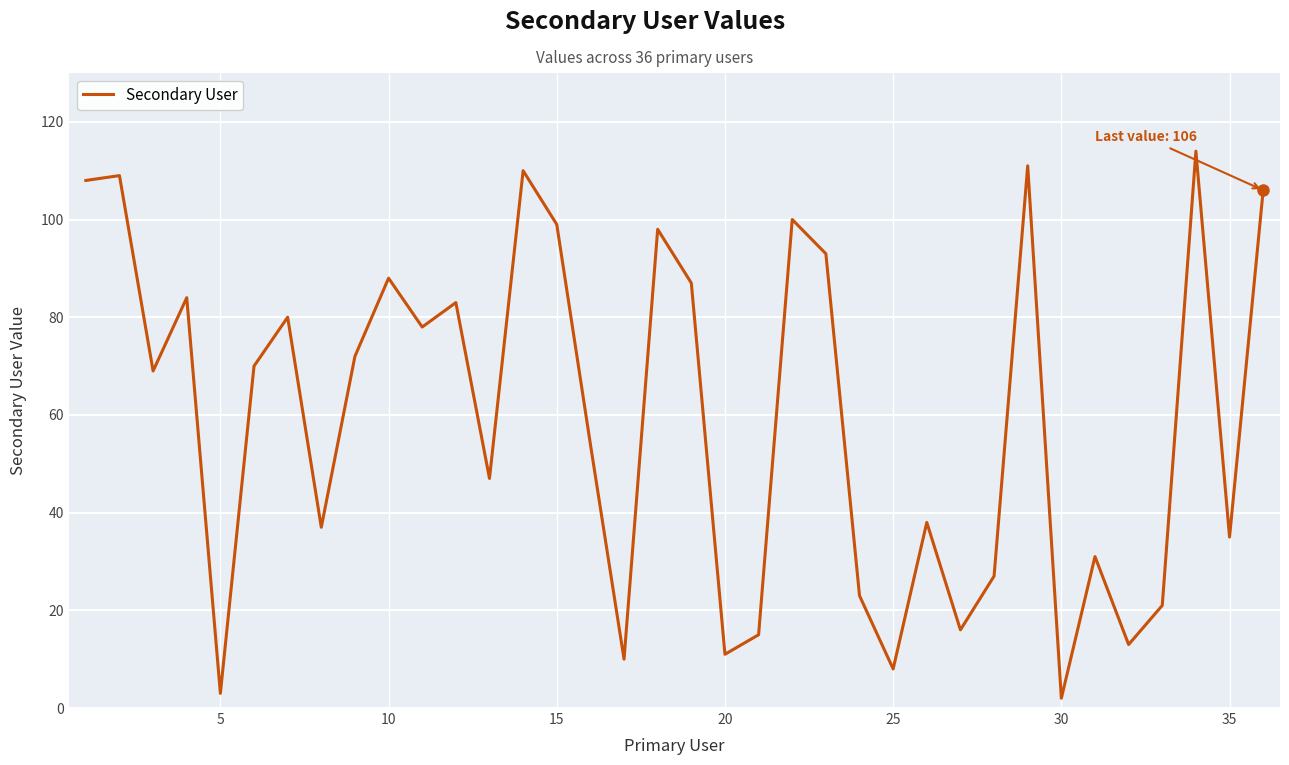

What is the greatest value displayed?

114